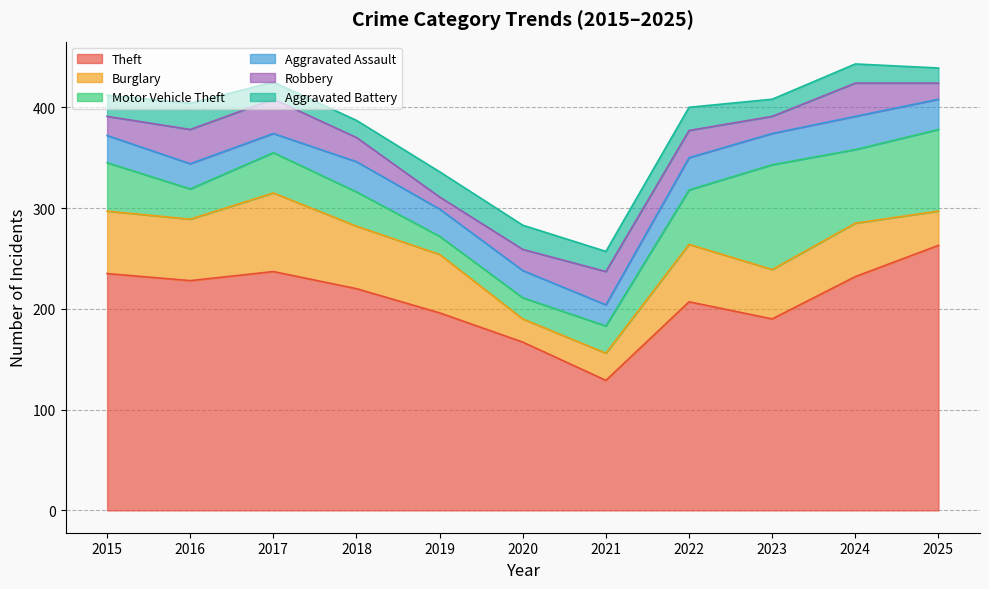

What is the value of the Aggravated Assault point at the 9th from the left?

31